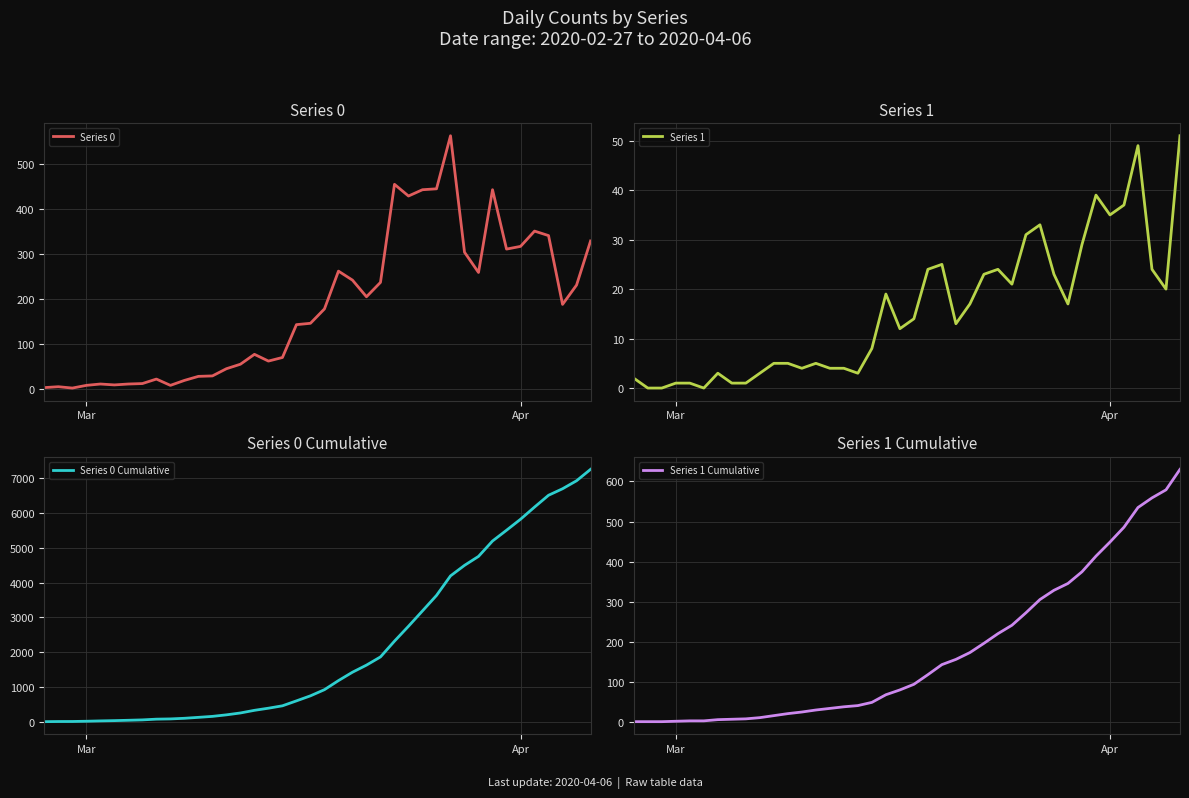

What is the difference between the maximum and minimum values in the Series 1 series?

51